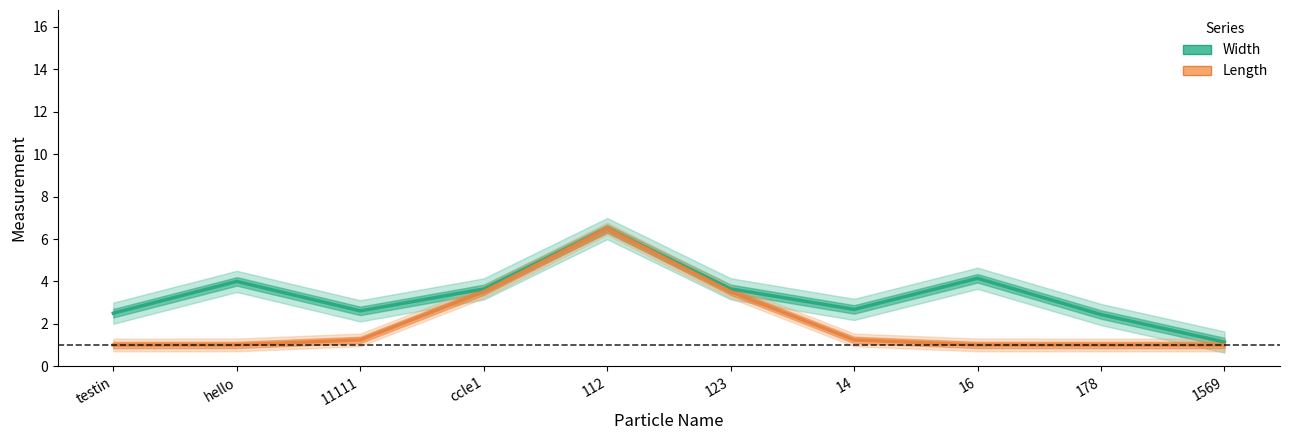

What are all the series names shown in the legend?

Width, Length